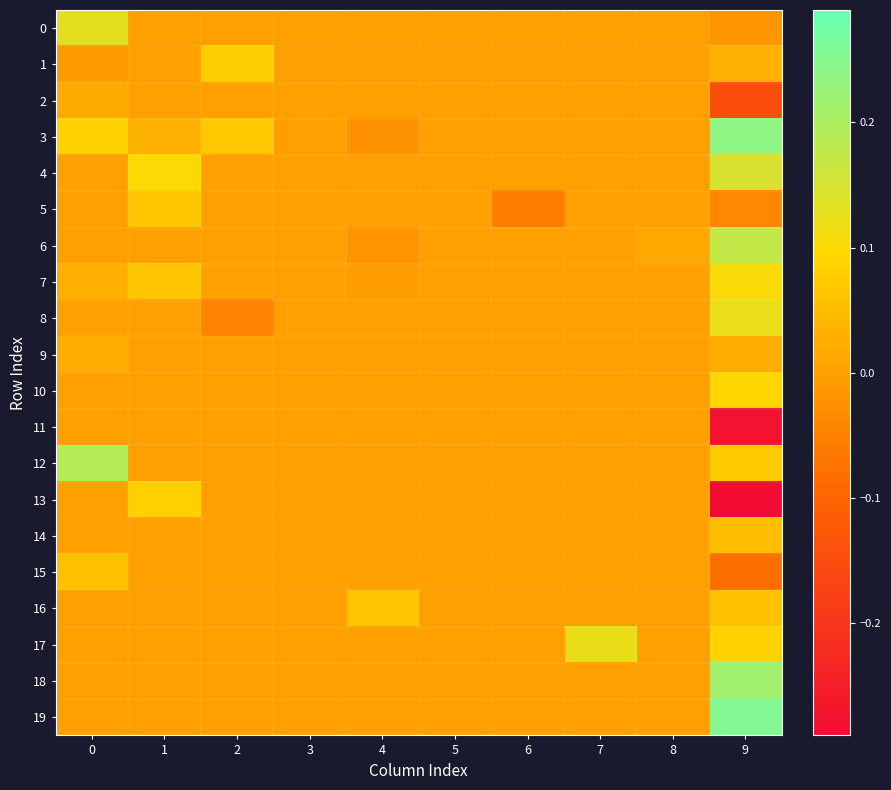

What is the difference between the highest and lowest values at 6?

0.1